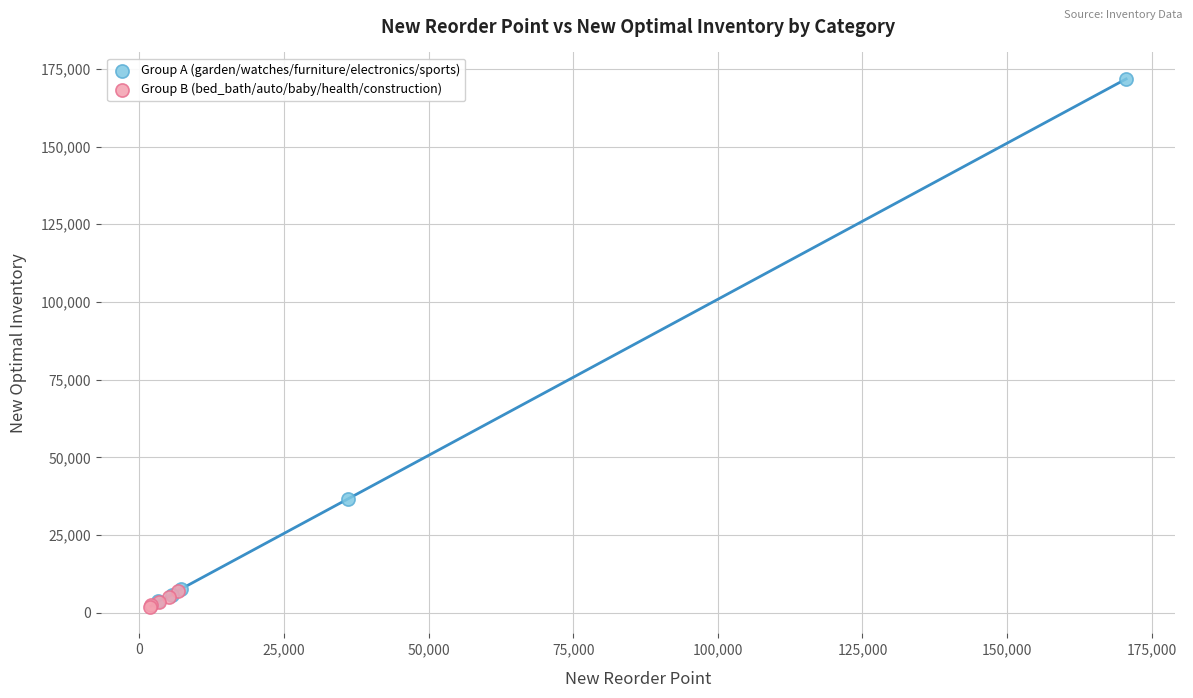

What are all the series names shown in the legend?

Group A (garden/watches/furniture/electronics/sports), Group B (bed_bath/auto/baby/health/construction)